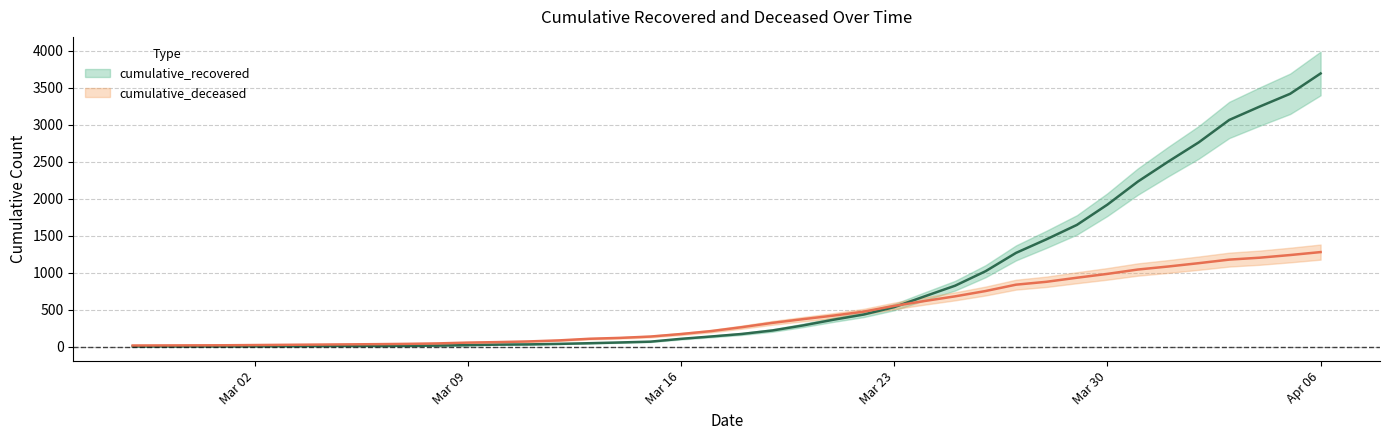

Which series ends up on top after the final intersection of cumulative_recovered and cumulative_deceased?

cumulative_recovered